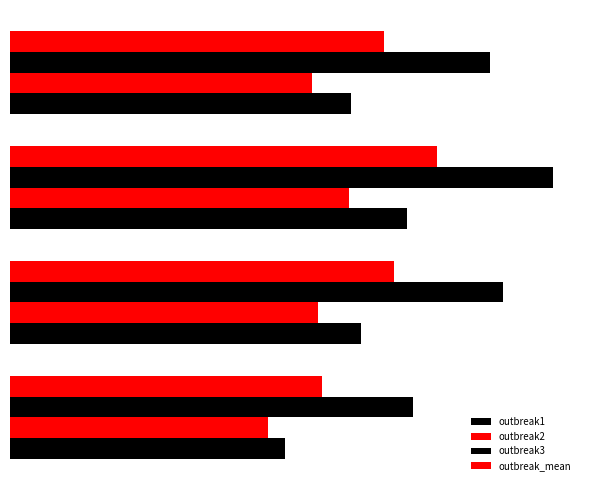

What is the sum of all outbreak3 values?

6.6